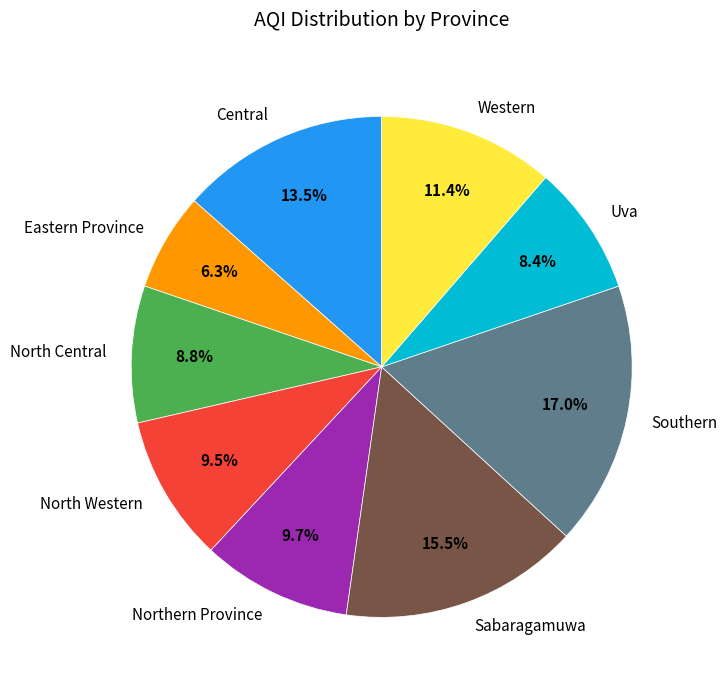

To the nearest percent, what is the difference between the Northern Province and Southern slice percentages?

7%